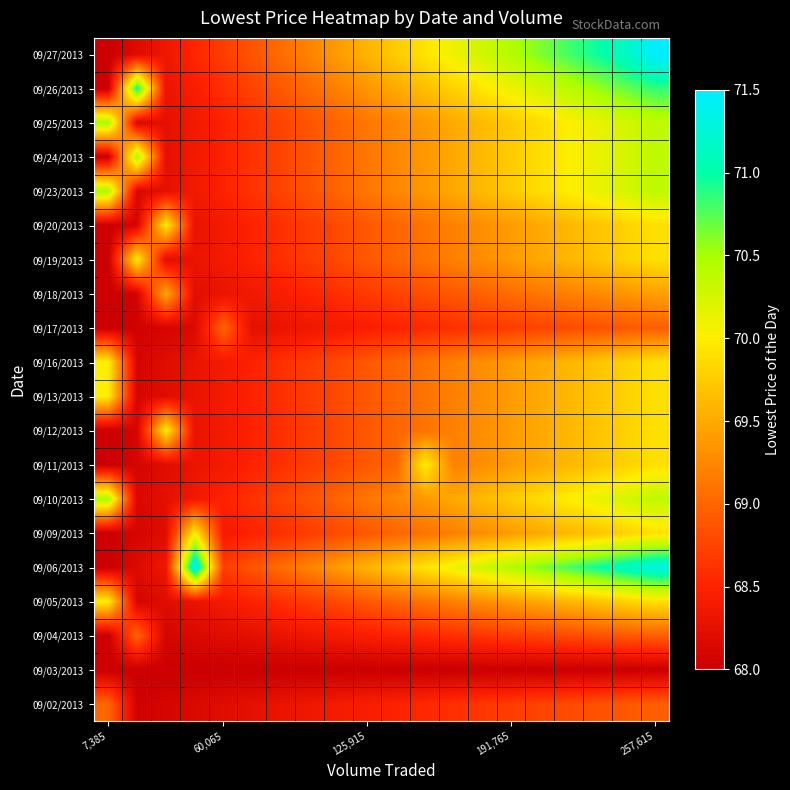

Reading right to left, transcribe all the data shown in this chart.

09/02/2013: 69.0	68.9	68.8	68.8	68.8	68.7	68.7	68.6	68.5	68.5	68.5	68.4	68.3	68.3	68.2	68.2	68.2	68.1	68.0	69.0
09/03/2013: 68.0	68.0	68.0	68.0	68.0	68.0	68.0	68.0	68.0	68.0	68.0	68.0	68.0	68.0	68.0	68.0	68.0	68.0	68.0	68.0
09/04/2013: 69.0	68.9	68.8	68.8	68.8	68.7	68.7	68.6	68.5	68.5	68.5	68.4	68.3	68.3	68.2	68.2	68.2	68.1	69.0	68.0
09/05/2013: 69.9	69.8	69.7	69.6	69.5	69.4	69.3	69.2	69.1	69.0	68.9	68.8	68.7	68.6	68.5	68.4	68.3	68.2	68.1	70.0
09/06/2013: 71.3	71.2	71.0	70.8	70.6	70.5	70.3	70.1	69.9	69.8	69.6	69.4	69.2	69.0	68.9	68.7	71.5	68.3	68.2	68.0
09/09/2013: 69.9	69.8	69.7	69.6	69.5	69.4	69.3	69.2	69.1	69.0	68.9	68.8	68.7	68.6	68.5	68.4	70.0	68.2	68.1	68.0
09/10/2013: 70.4	70.2	70.1	70.0	69.9	69.8	69.6	69.5	69.4	69.2	69.1	69.0	68.9	68.8	68.6	68.5	68.4	68.2	68.1	70.5
09/11/2013: 69.9	69.8	69.7	69.6	69.5	69.4	69.3	69.2	70.0	69.0	68.9	68.8	68.7	68.6	68.5	68.4	68.3	68.2	68.1	68.0
09/12/2013: 69.9	69.8	69.7	69.6	69.5	69.4	69.3	69.2	69.1	69.0	68.9	68.8	68.7	68.6	68.5	68.4	68.3	70.0	68.1	68.0
09/13/2013: 69.9	69.8	69.7	69.6	69.5	69.4	69.3	69.2	69.1	69.0	68.9	68.8	68.7	68.6	68.5	68.4	68.3	68.2	68.1	70.0
09/16/2013: 69.9	69.8	69.7	69.6	69.5	69.4	69.3	69.2	69.1	69.0	68.9	68.8	68.7	68.6	68.5	68.4	68.3	68.2	68.1	70.0
09/17/2013: 69.0	68.9	68.8	68.8	68.8	68.7	68.7	68.6	68.5	68.5	68.5	68.4	68.3	68.3	68.2	69.0	68.2	68.1	68.0	68.0
09/18/2013: 69.4	69.3	69.3	69.2	69.1	69.0	69.0	68.9	68.8	68.8	68.7	68.6	68.5	68.5	68.4	68.3	68.2	69.5	68.1	68.0
09/19/2013: 69.9	69.8	69.7	69.6	69.5	69.4	69.3	69.2	69.1	69.0	68.9	68.8	68.7	68.6	68.5	68.4	68.3	68.2	70.0	68.0
09/20/2013: 69.9	69.8	69.7	69.6	69.5	69.4	69.3	69.2	69.1	69.0	68.9	68.8	68.7	68.6	68.5	68.4	68.3	70.0	68.1	68.0
09/23/2013: 70.4	70.2	70.1	70.0	69.9	69.8	69.6	69.5	69.4	69.2	69.1	69.0	68.9	68.8	68.6	68.5	68.4	68.2	68.1	70.5
09/24/2013: 70.4	70.2	70.1	70.0	69.9	69.8	69.6	69.5	69.4	69.2	69.1	69.0	68.9	68.8	68.6	68.5	68.4	68.2	70.5	68.0
09/25/2013: 70.4	70.2	70.1	70.0	69.9	69.8	69.6	69.5	69.4	69.2	69.1	69.0	68.9	68.8	68.6	68.5	68.4	68.2	68.1	70.5
09/26/2013: 70.8	70.7	70.5	70.4	70.2	70.1	70.0	69.8	69.7	69.5	69.3	69.2	69.0	68.9	68.8	68.6	68.5	68.3	71.0	68.0
09/27/2013: 71.5	71.2	71.0	70.8	70.6	70.5	70.3	70.1	69.9	69.8	69.6	69.4	69.2	69.0	68.9	68.7	68.5	68.3	68.2	68.0